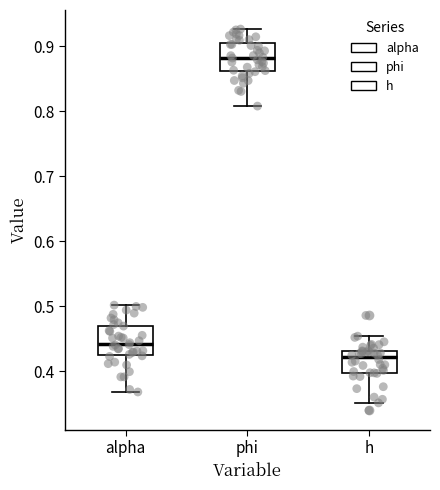

Which box's median line is the lowest?

h